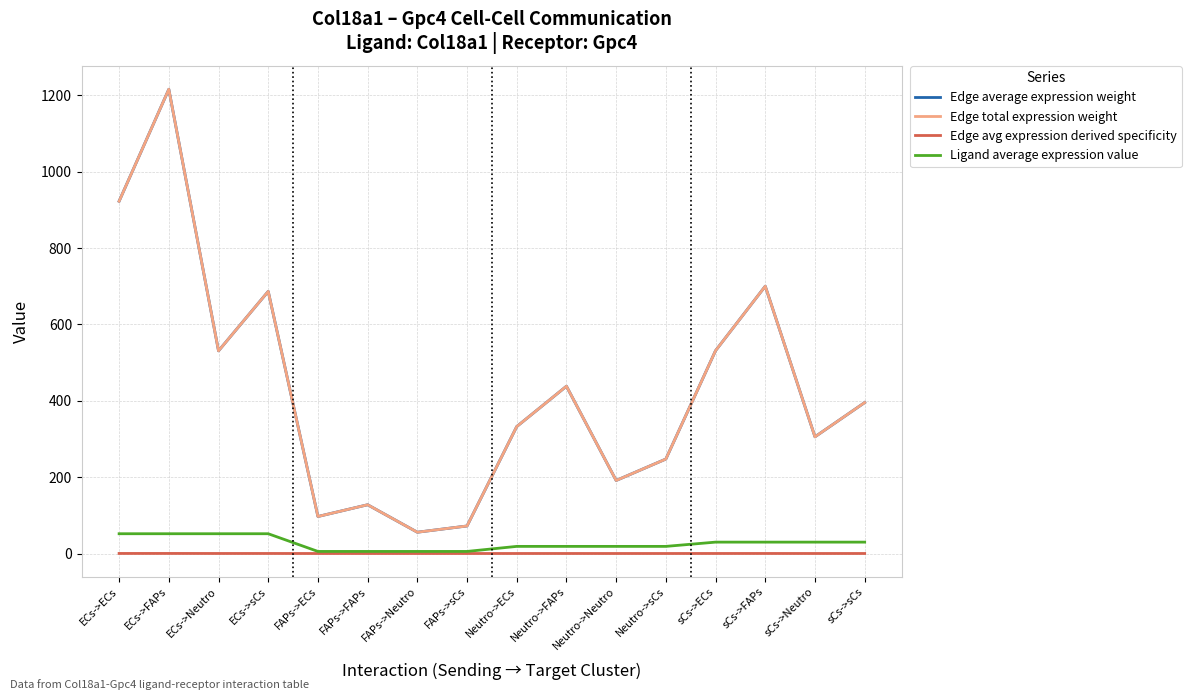

What is the average value of the Edge total expression weight series?

428.1